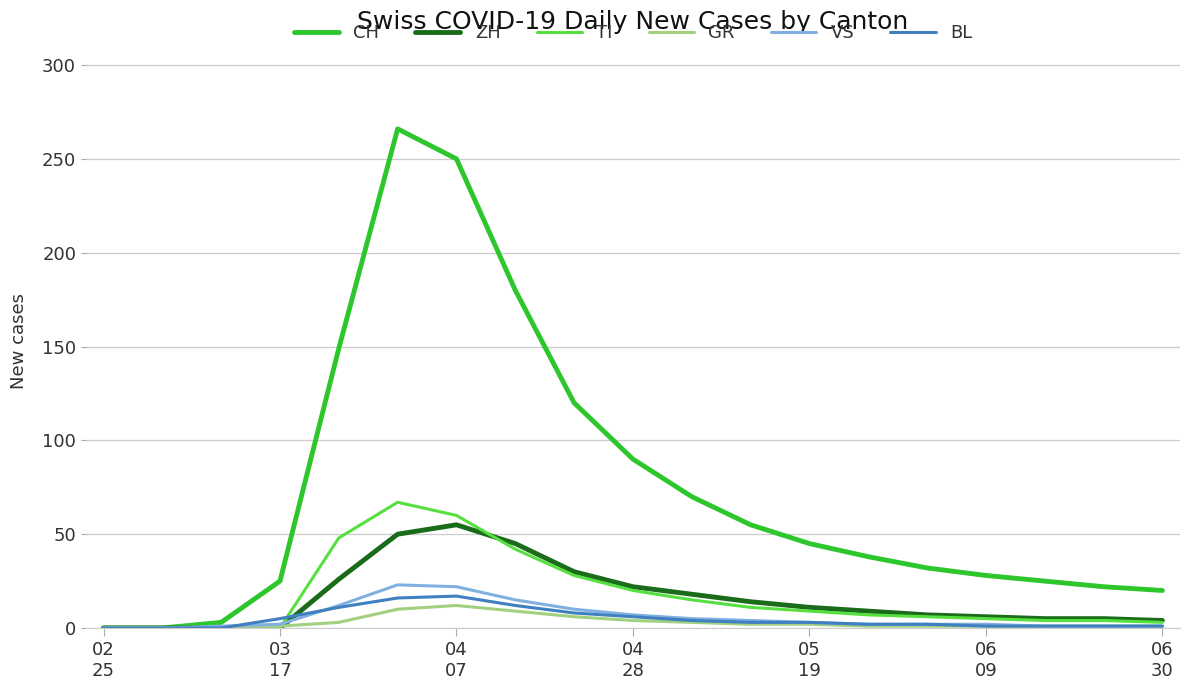

Which series has the largest total across all categories?

CH